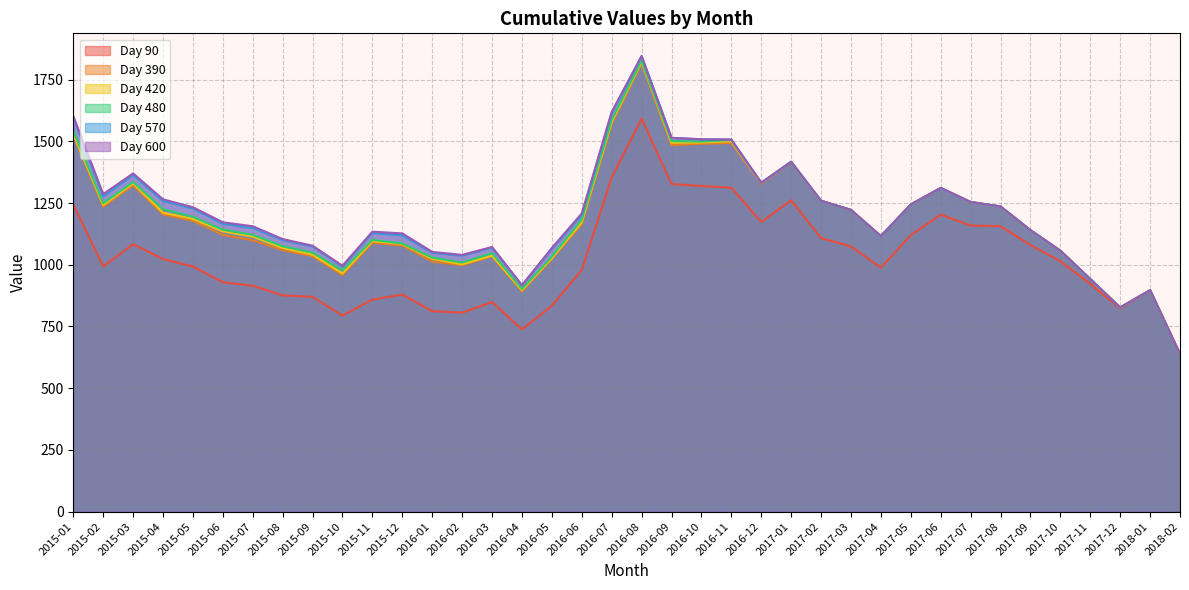

At which category is the sum across all series the highest?

2016-08